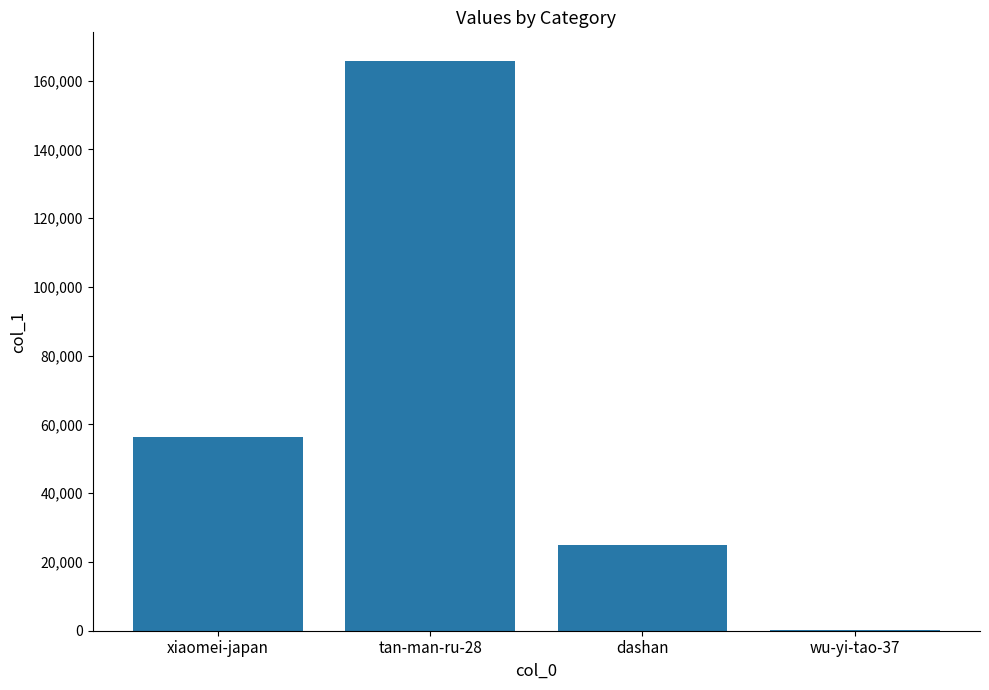

Count the number of categories in the chart.

4